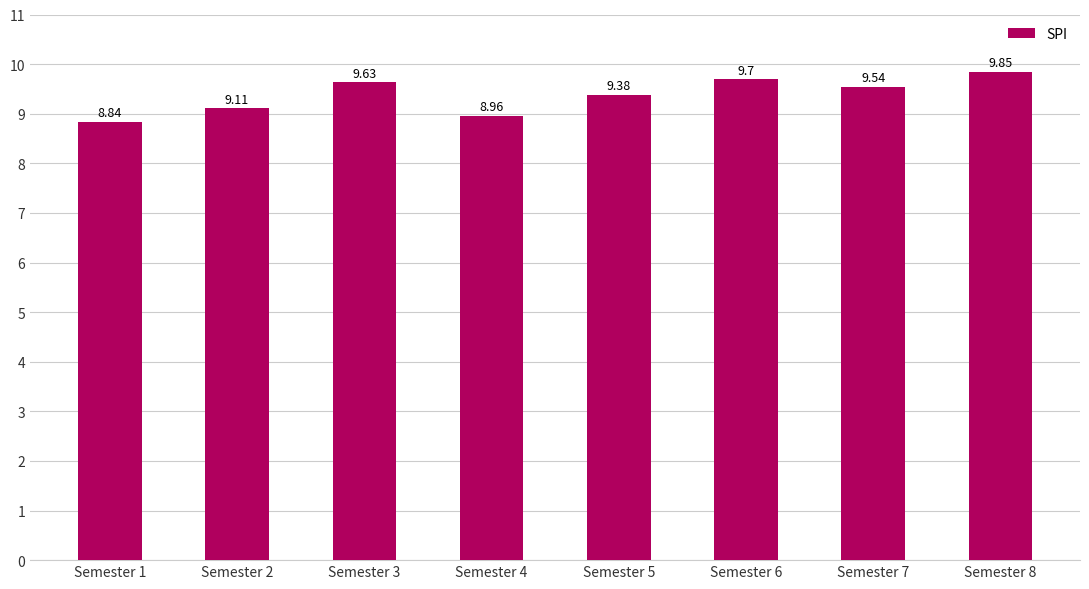

What is the change in value from Semester 2 to Semester 8?

+0.7